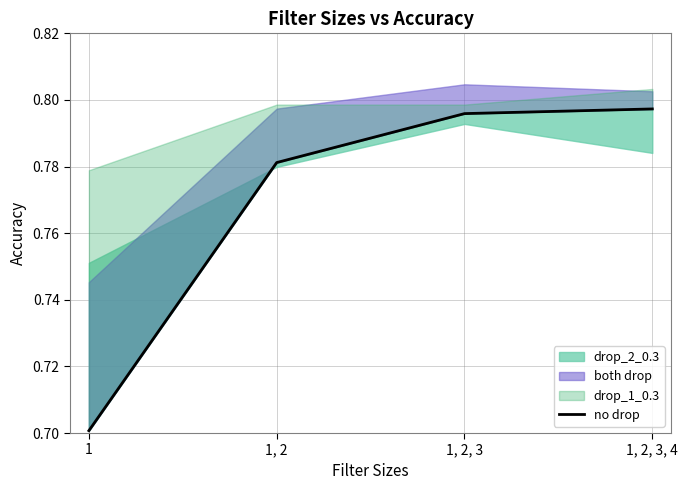

How many values are between 0 and 1?

4